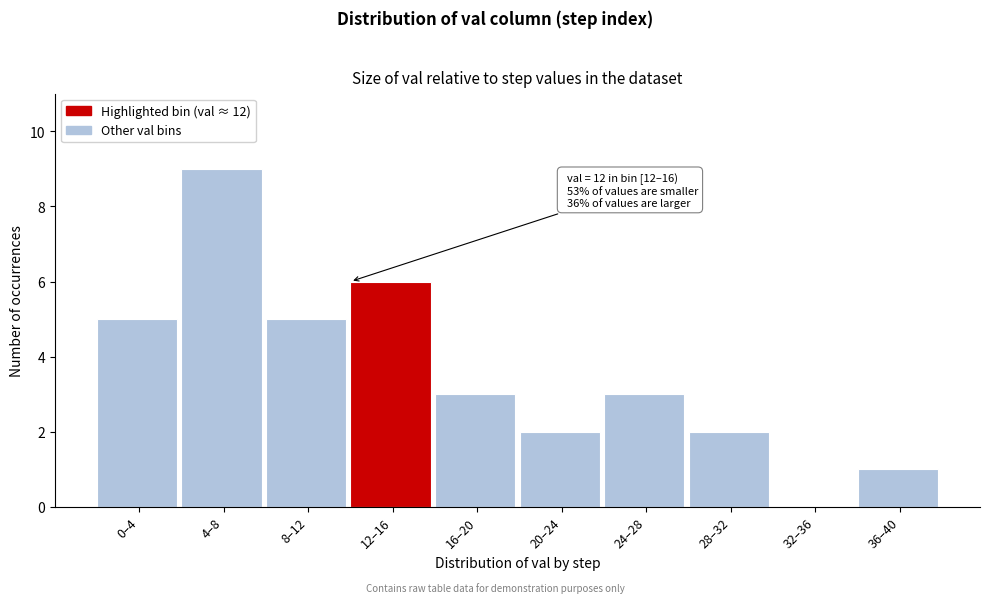

Reading left to right, transcribe all the data shown in this chart.

0–4=5	4–8=9	8–12=5	12–16=6	16–20=3	20–24=2	24–28=3	28–32=2	32–36=0	36–40=1